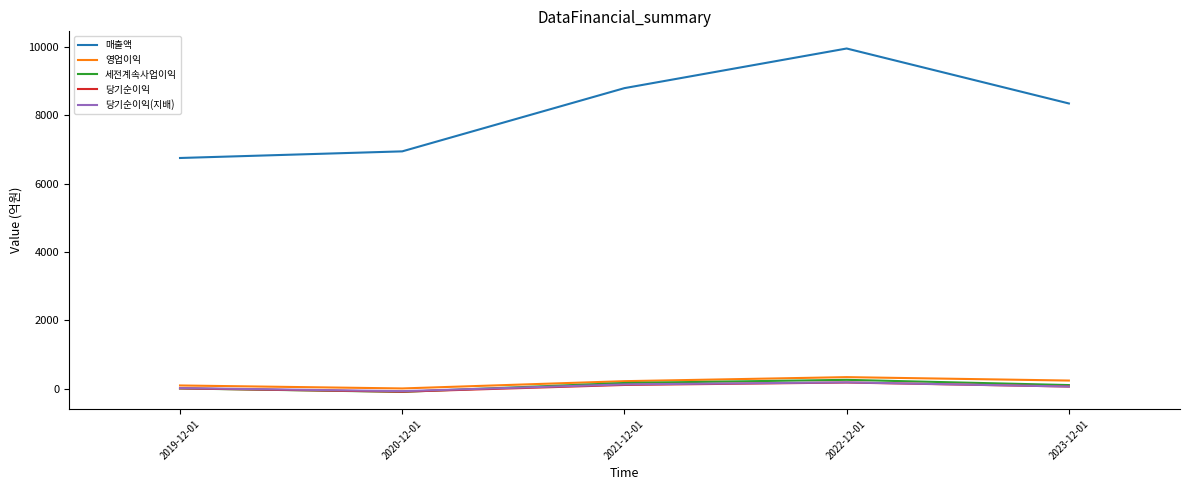

Which series has the largest total across all categories?

매출액